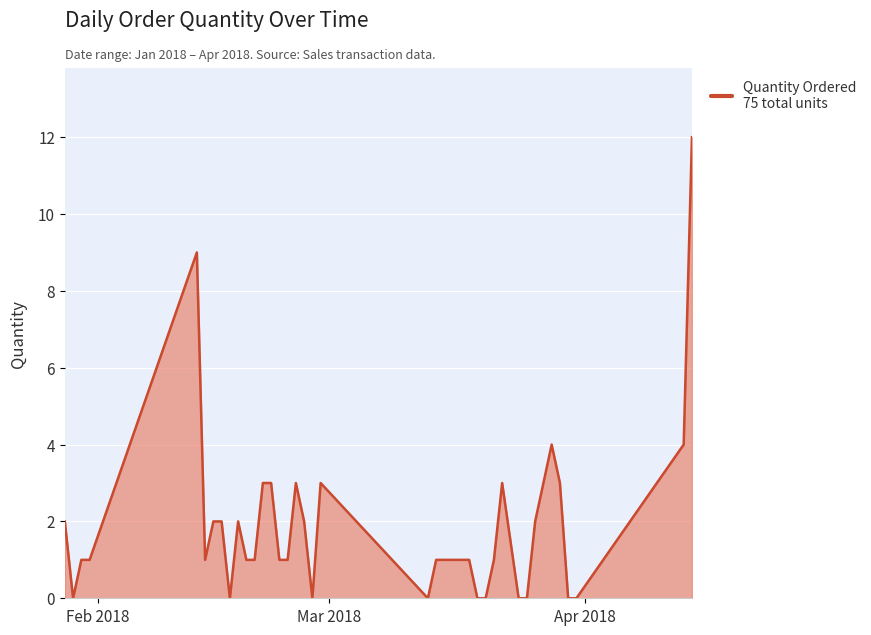

What is the difference between the maximum and minimum values?

12